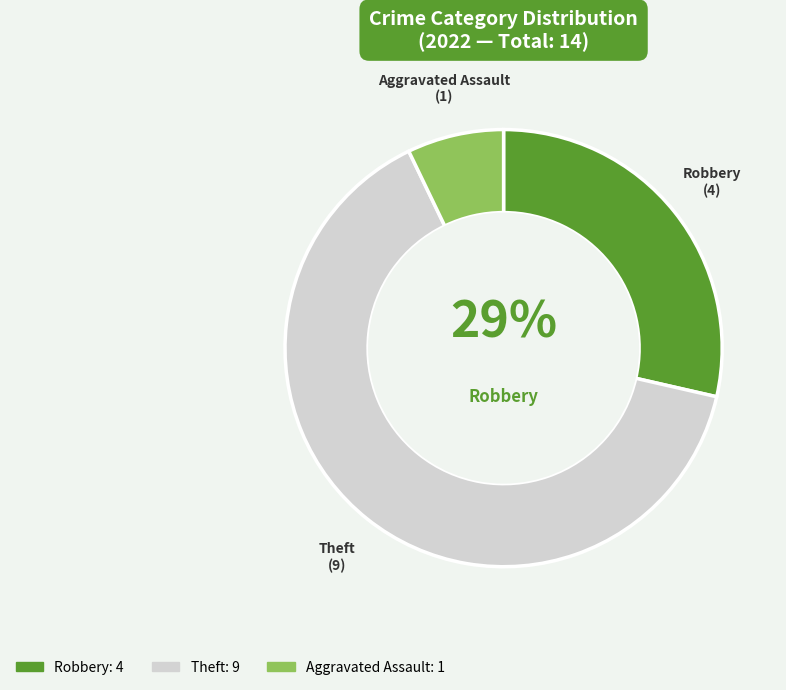

To the nearest percent, what is the difference between the largest and smallest slice percentages?

57%